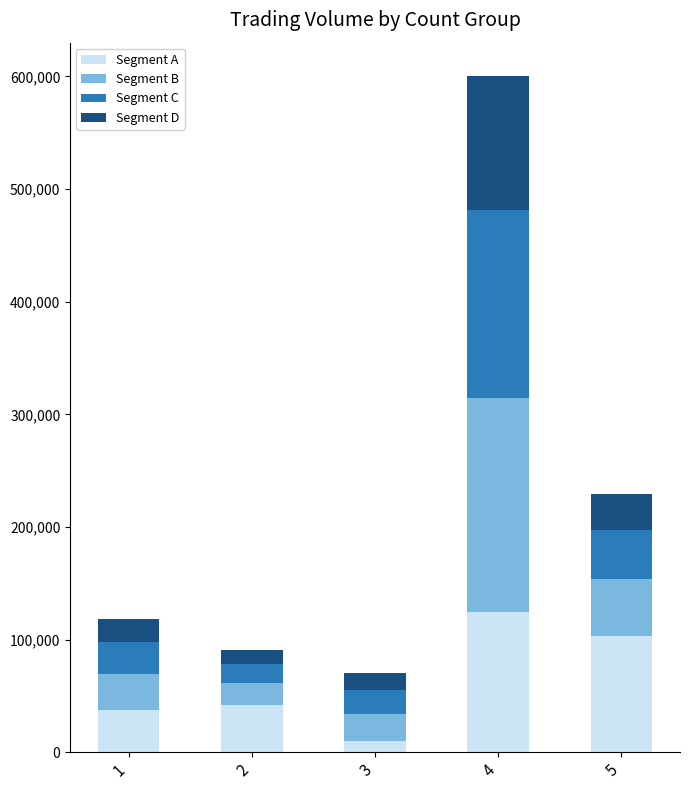

What is the total value across all series at 5?

229000